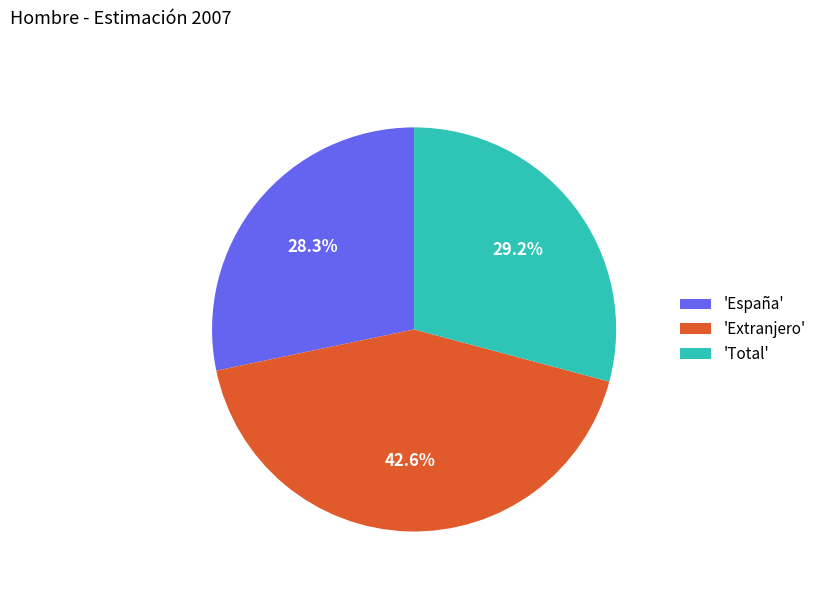

Count the number of slices in the pie.

3